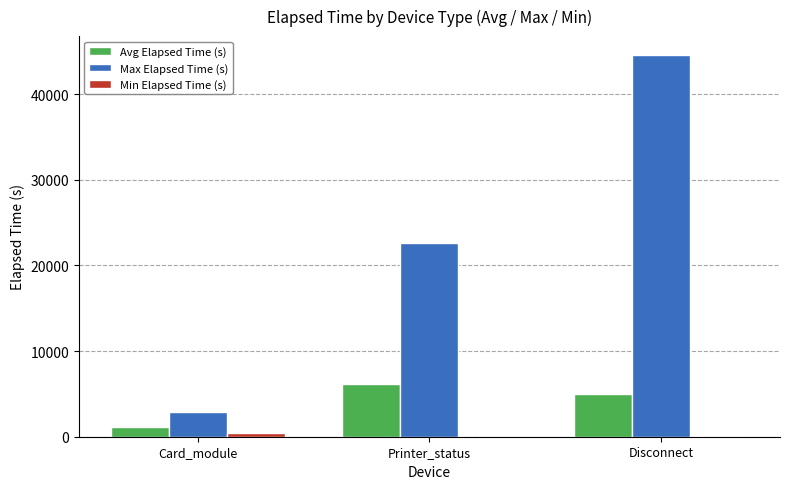

At which category is the sum across all series the highest?

Disconnect